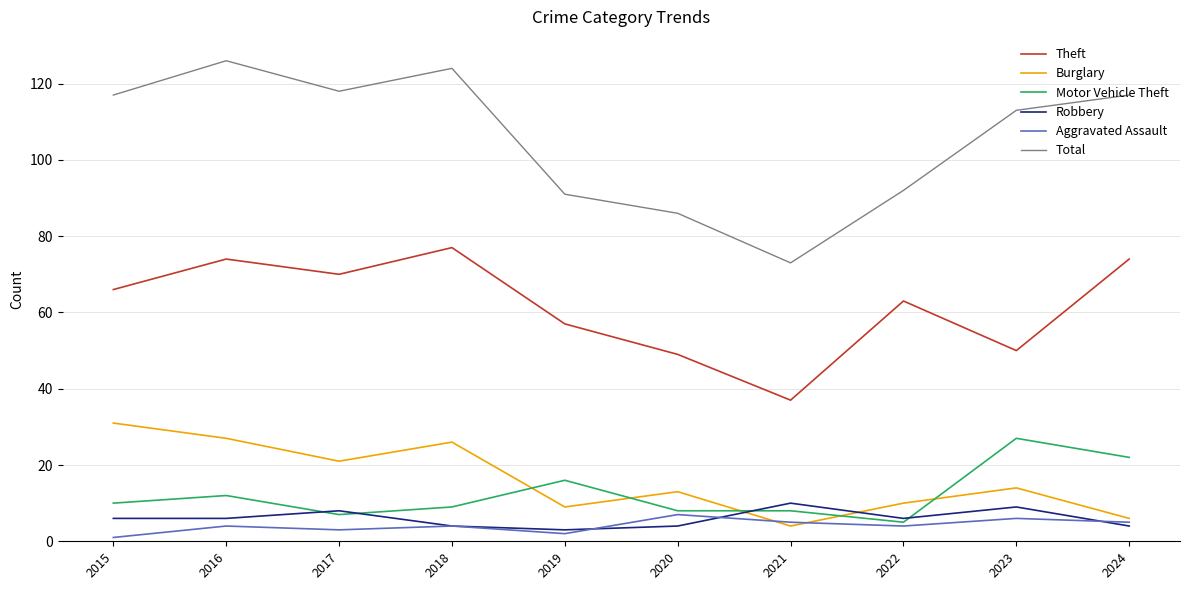

Between 2017 and 2019, which series saw the biggest shift?

Total